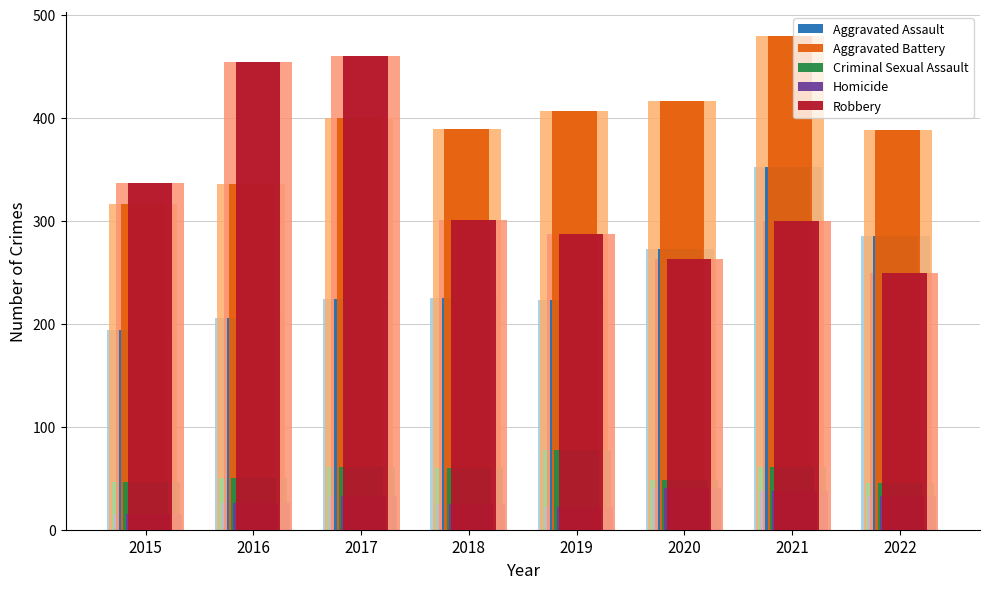

What is the approximate value of Aggravated Battery at 2020, to the nearest 50?

400